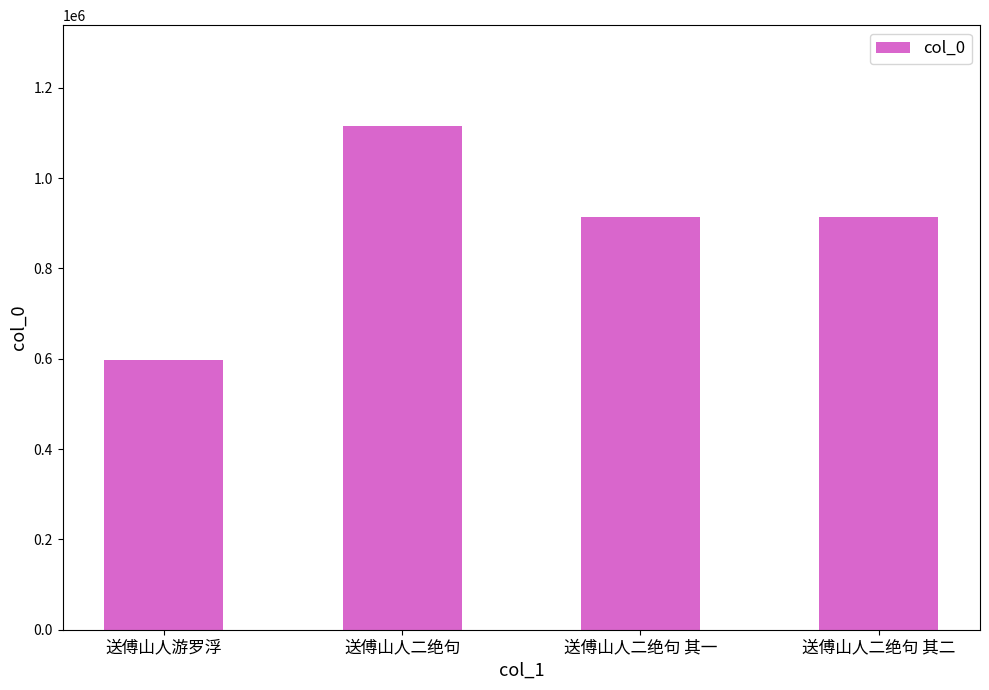

How many series are shown in this chart?

1